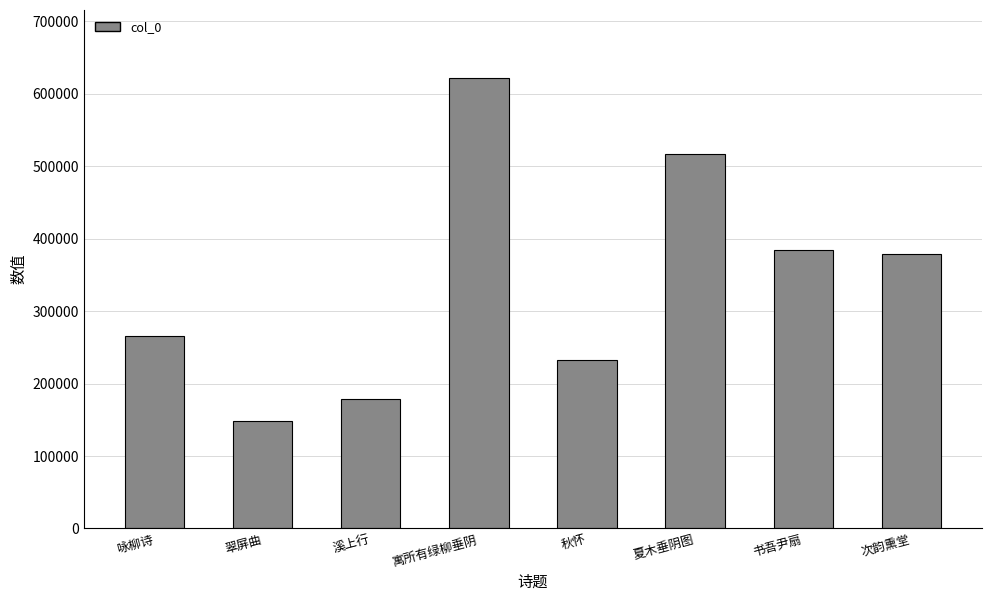

Which category has the lowest value across all series?

翠屏曲